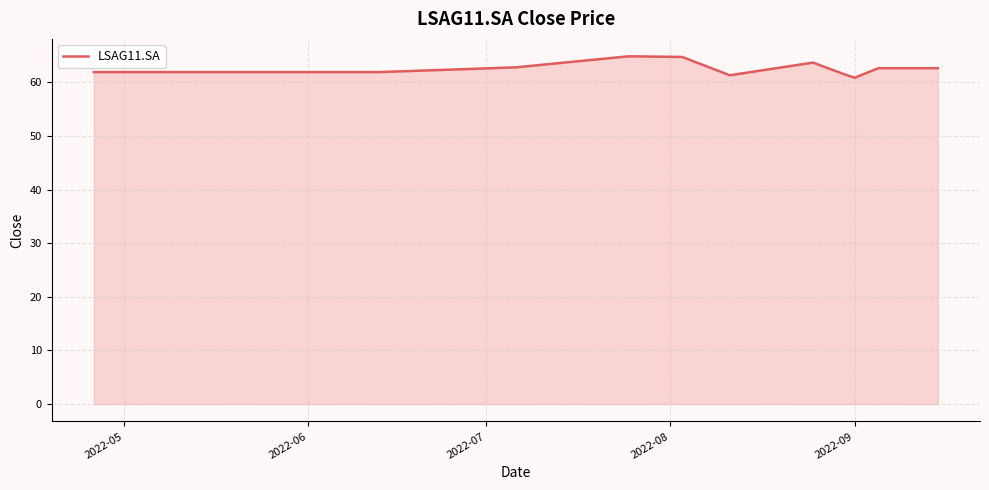

What is the smallest value displayed?

60.9